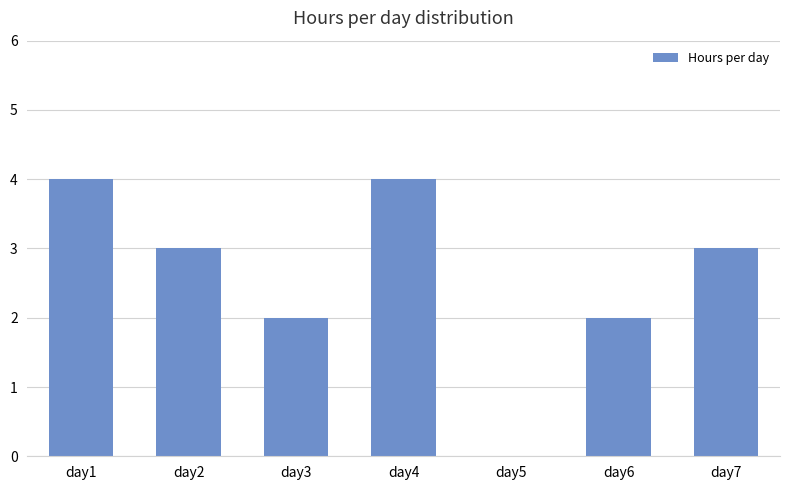

What is the change in value from day1 to day5?

-4